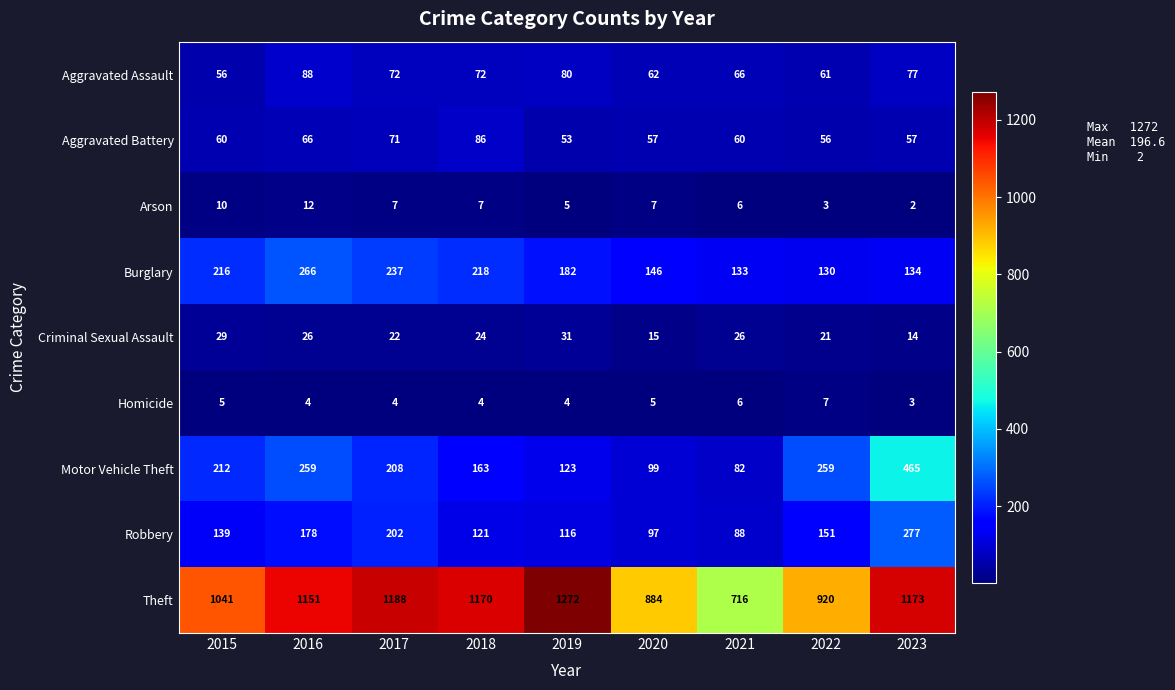

What is the difference between the second highest and second lowest values in the Arson series?

7